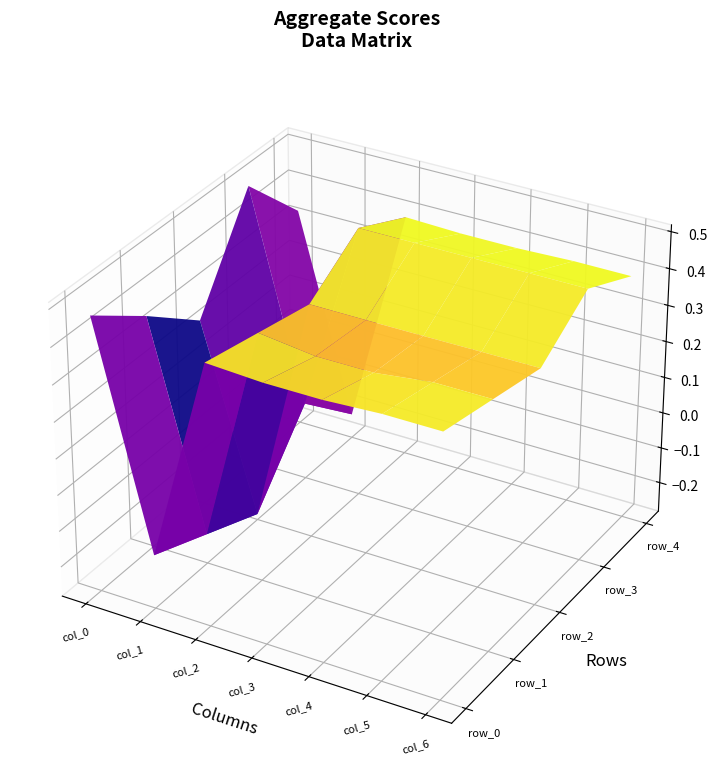

How many series are shown in this chart?

5